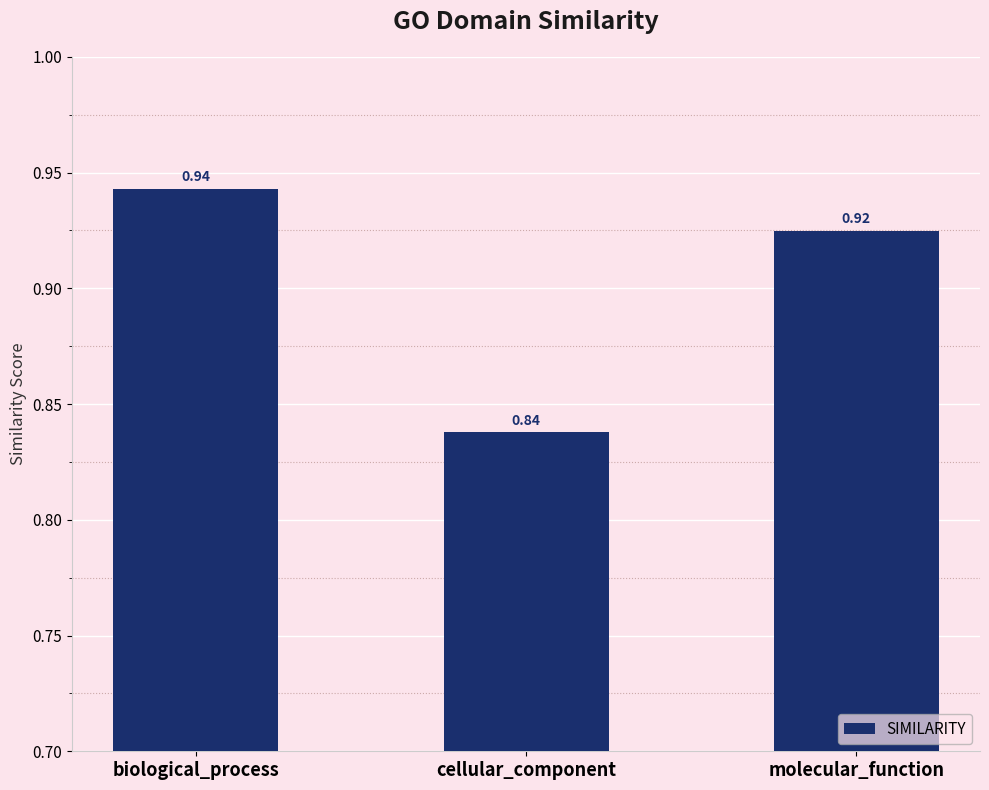

What is the sum of the values at cellular_component and biological_process?

1.8